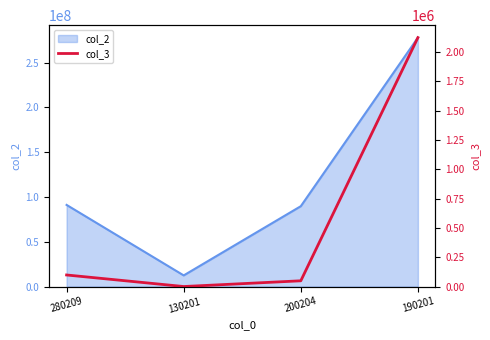

Where is the first local minimum?

130201